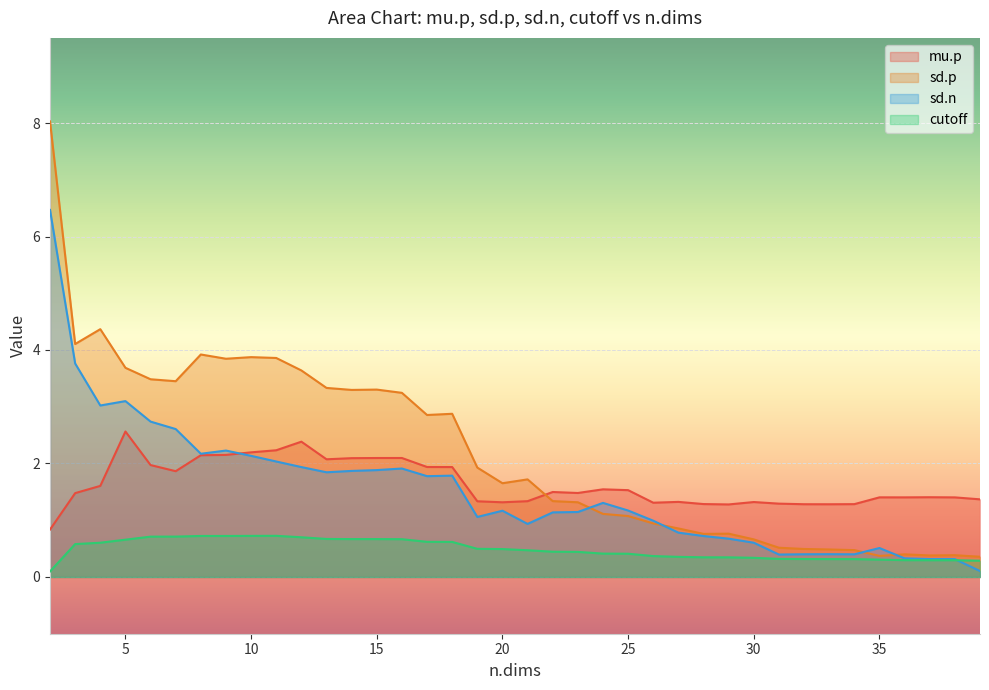

The sd.p series shows 1.3 at 22. True or false?

True